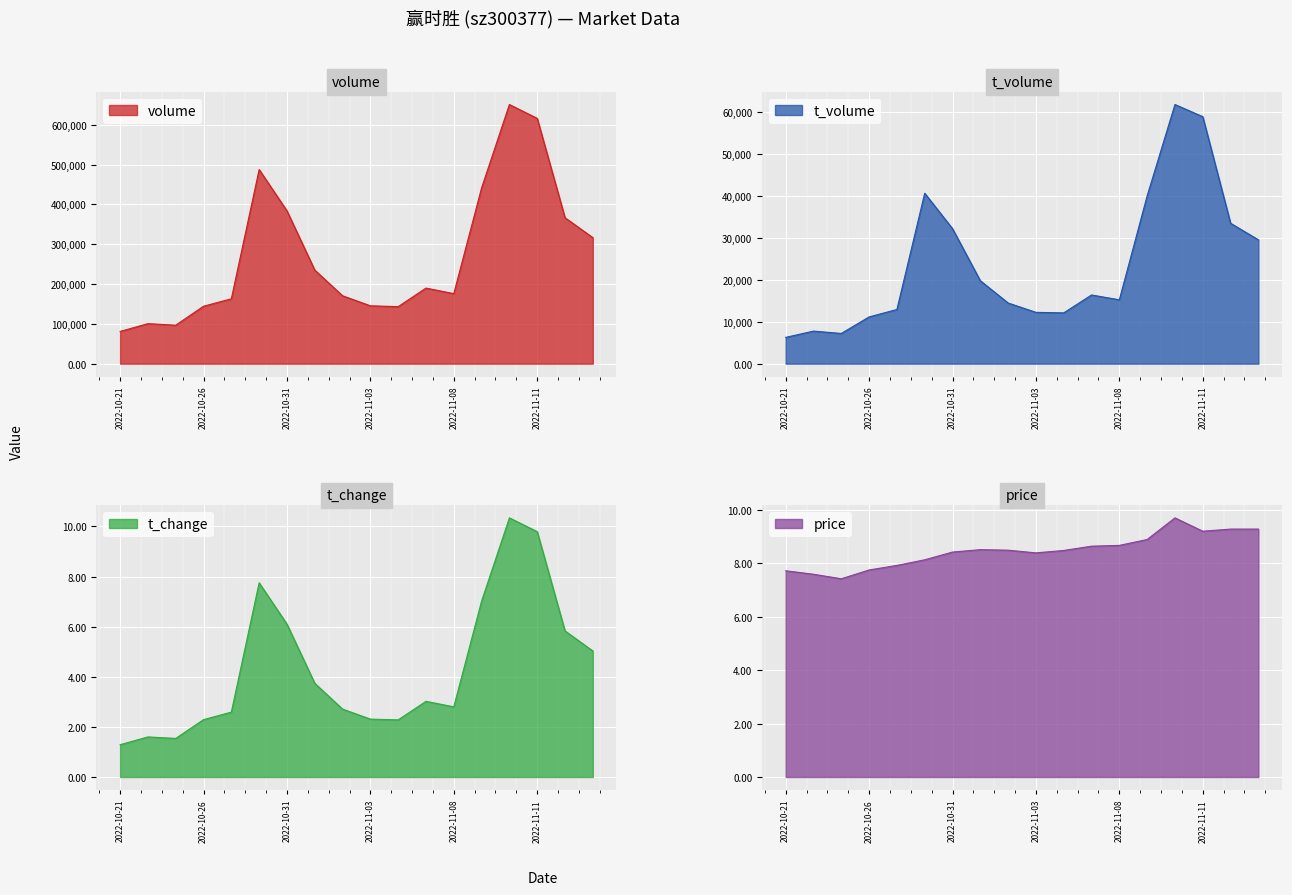

True or false: t_change and volume cross at least once.

False